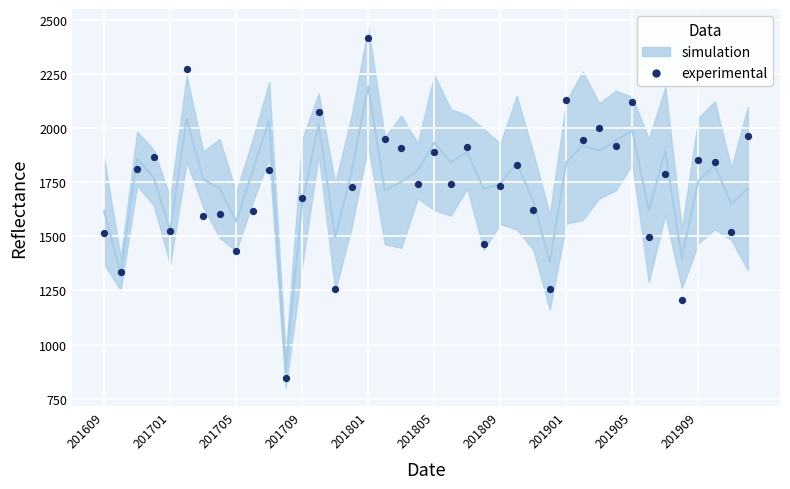

What is the range of Y values (max minus min)?

1569